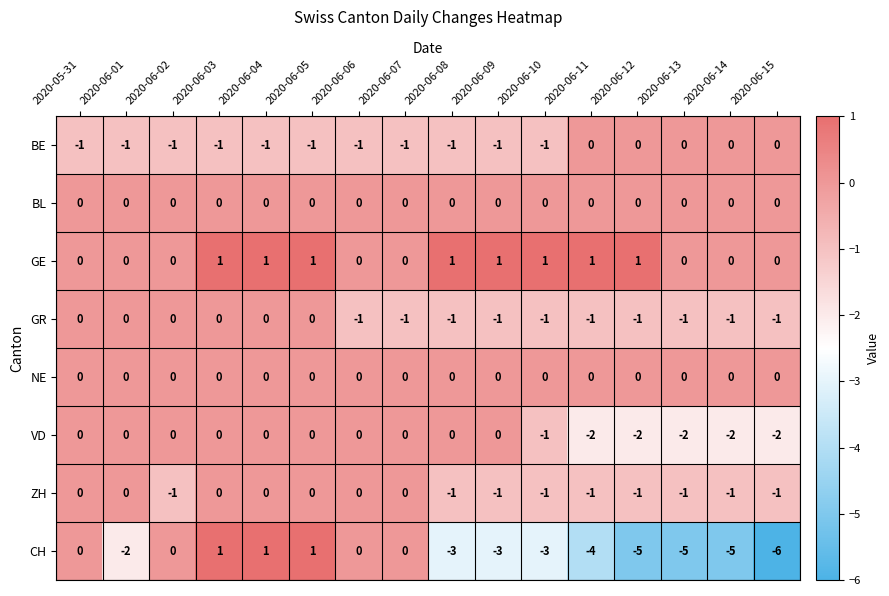

Count the BE values in the range -1 to 0.

16